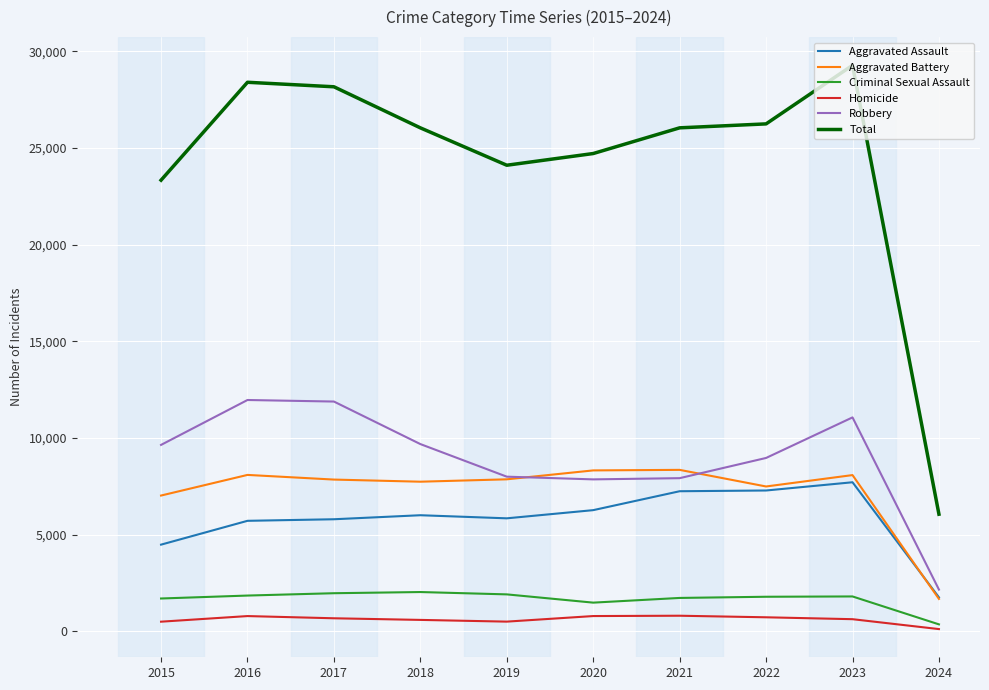

What are all the series names shown in the legend?

Aggravated Assault, Aggravated Battery, Criminal Sexual Assault, Homicide, Robbery, Total